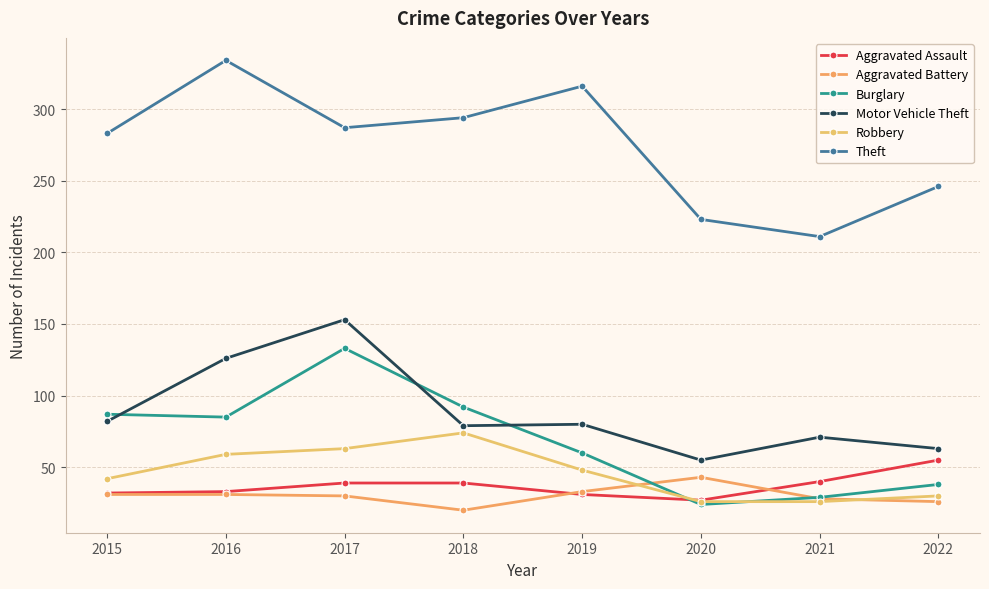

What is the total value across all series at 2017?

705